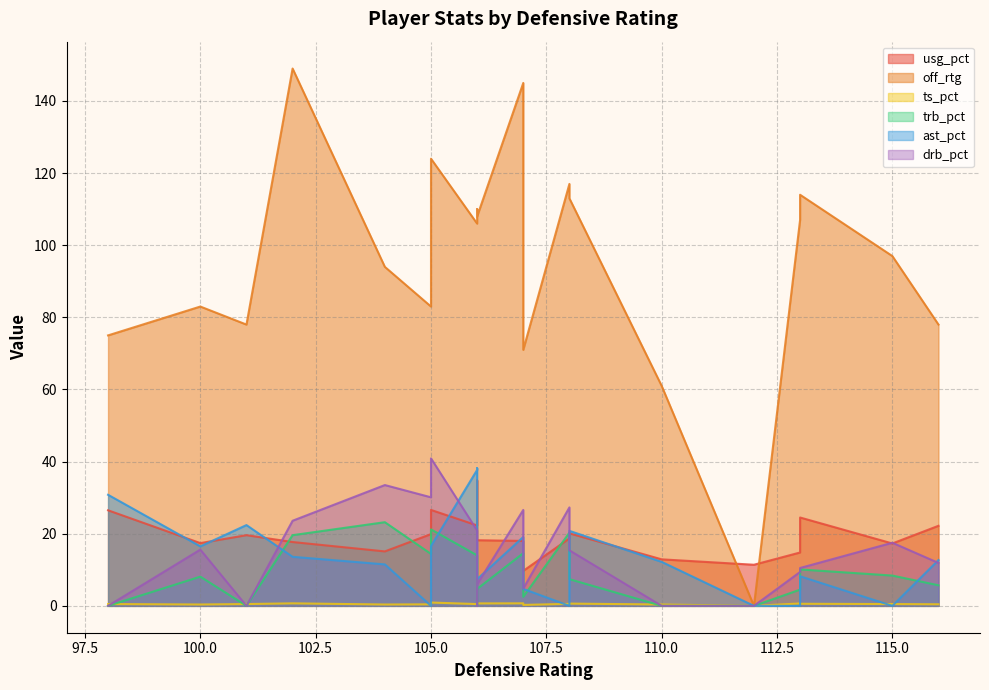

How many lines are shown in the chart?

6